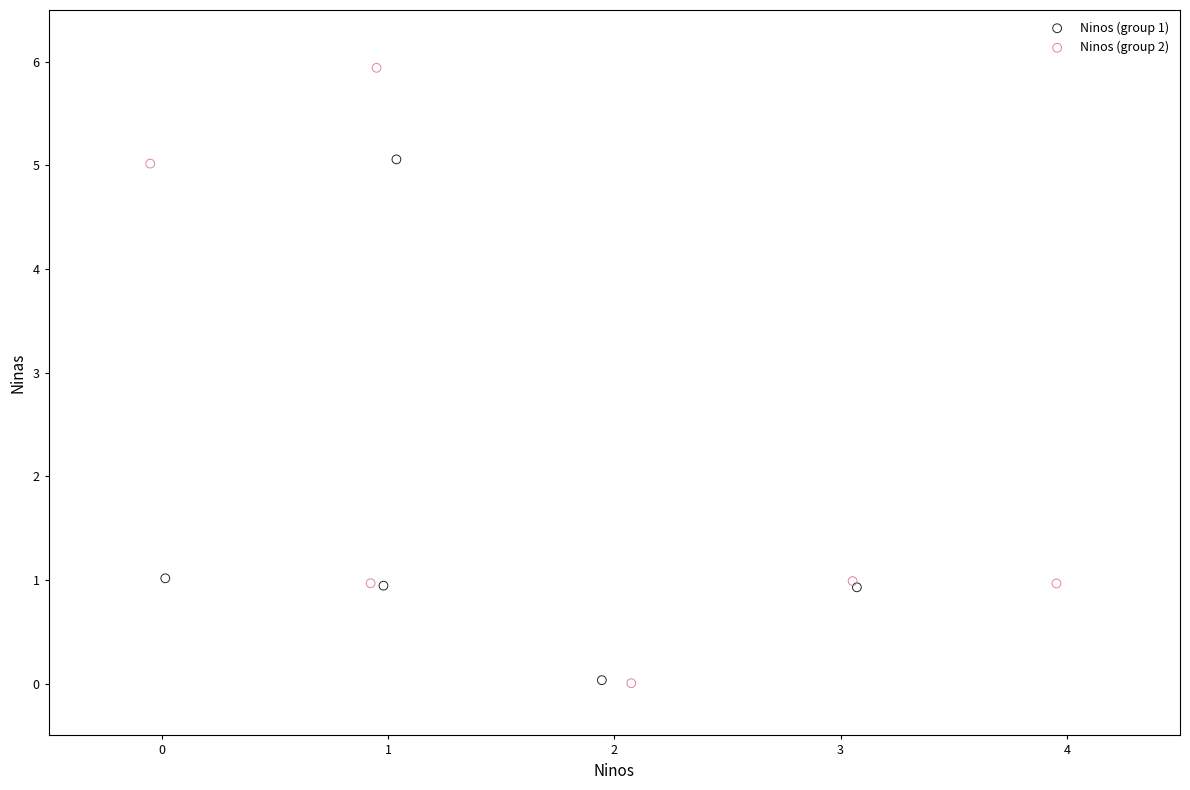

Which series reaches the maximum Y coordinate?

Ninos (group 2)